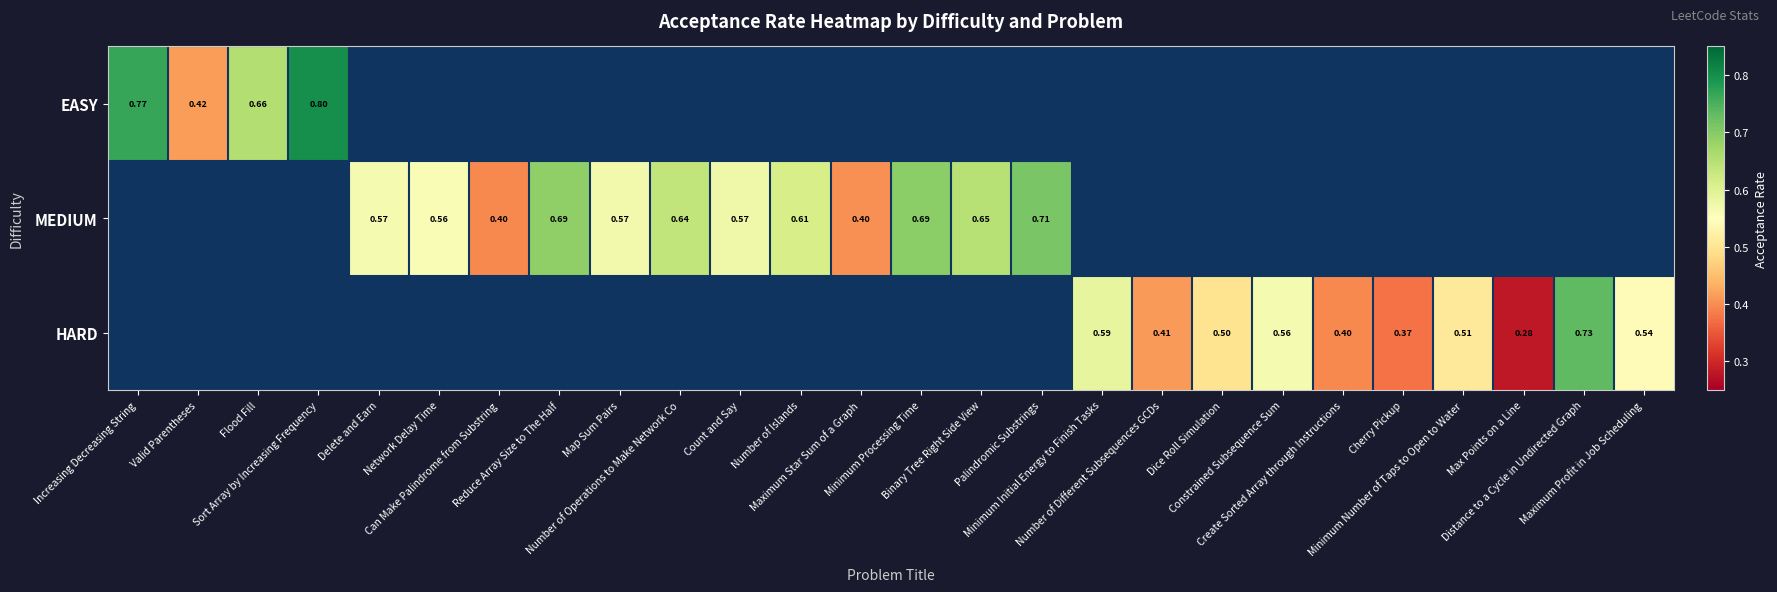

The value of HARD at Minimum Initial Energy to Finish Tasks is 0.6. True or false?

True